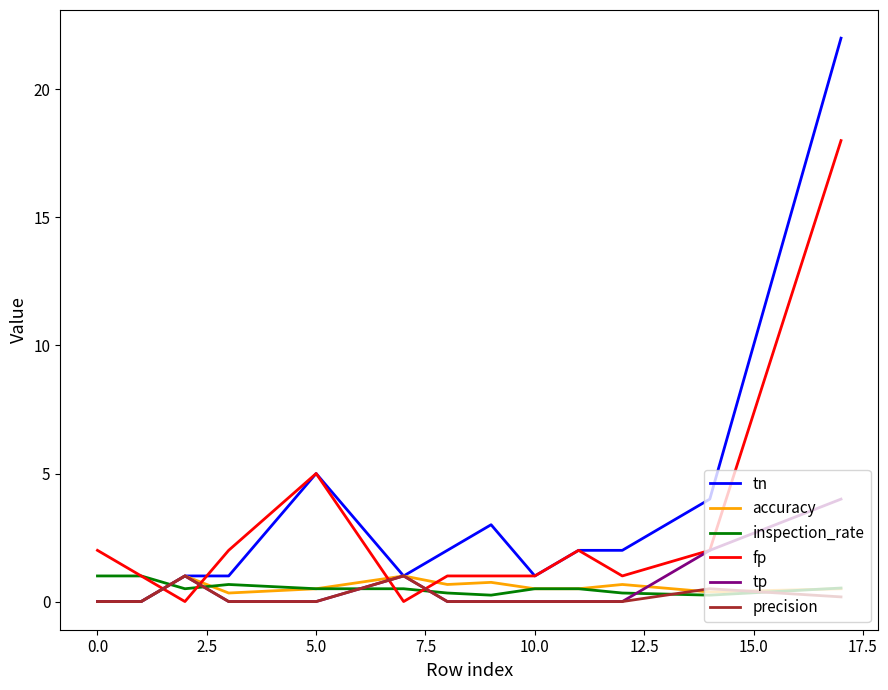

What is the greatest value displayed?

22.0